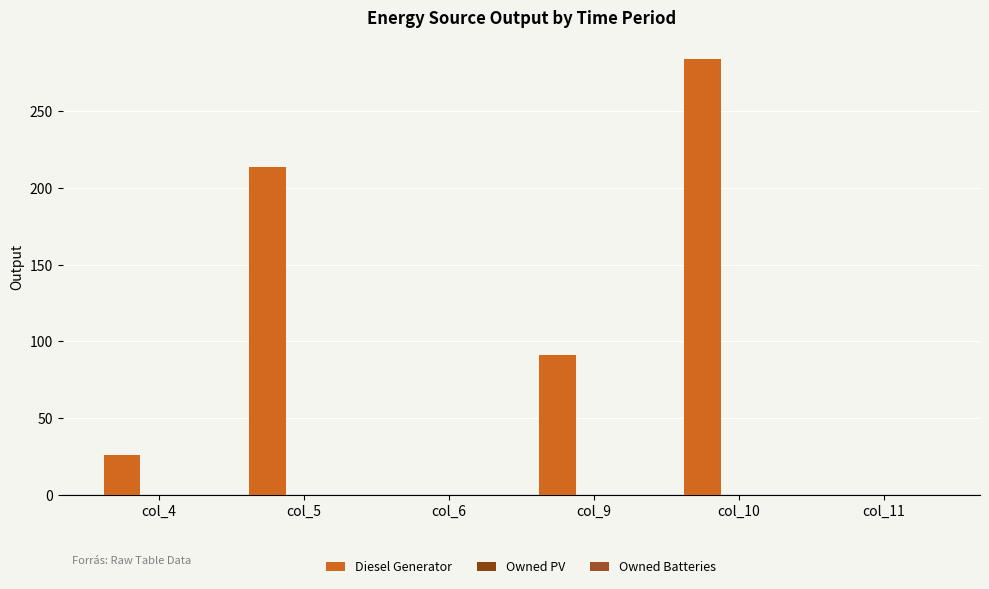

Reading left to right, what are all the values shown in this chart?

Diesel Generator: 26	214	0	91	284	0
Owned PV: 0	0	0	0	0	0
Owned Batteries: 0	0	0	0	0	0